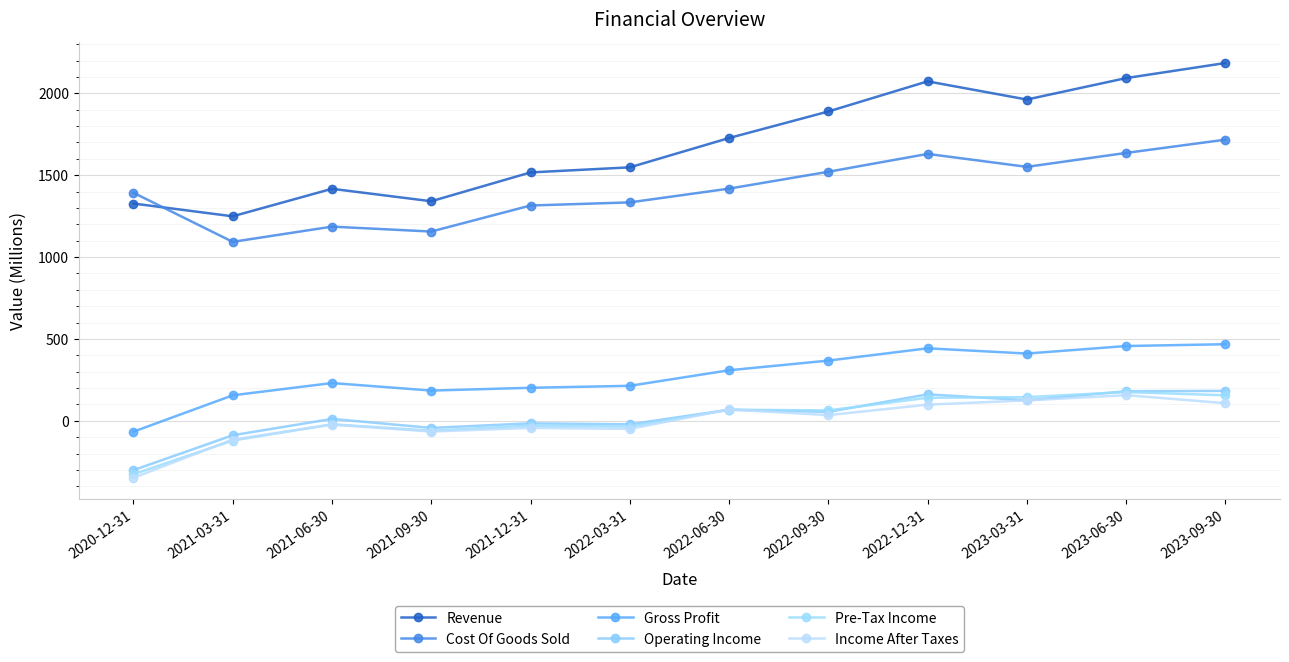

True or false: Income After Taxes and Cost Of Goods Sold cross at least once.

False